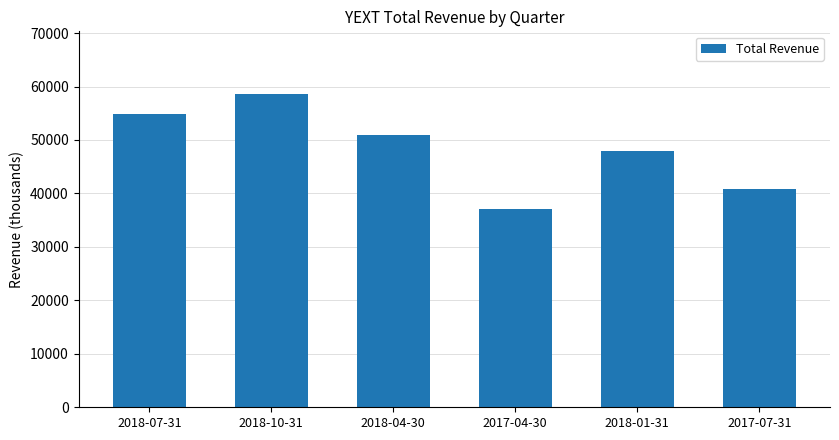

What is the change in value from 2017-04-30 to 2018-01-31?

+10900